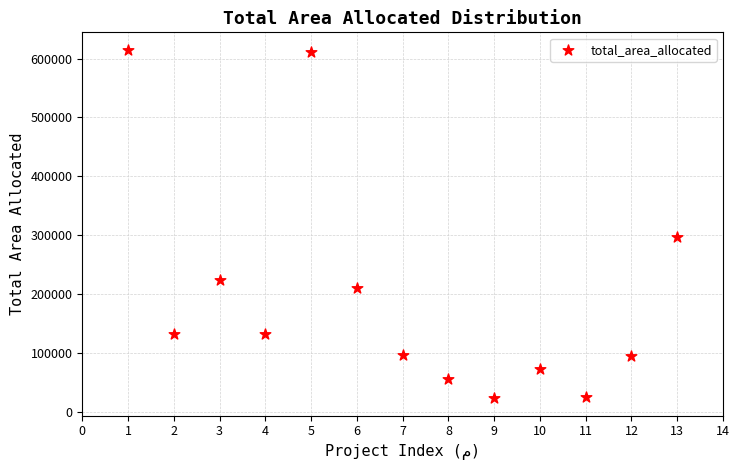

What Y value in the scatter plot is closest to 318933?

297250.0